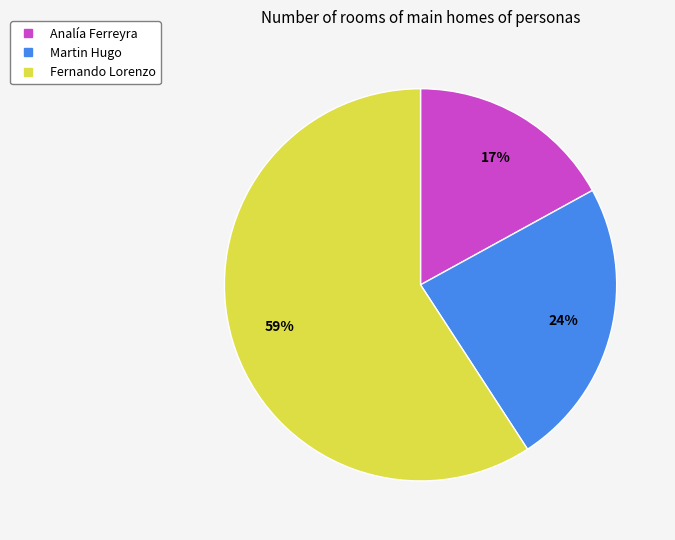

Which slice is the smallest?

Analía Ferreyra